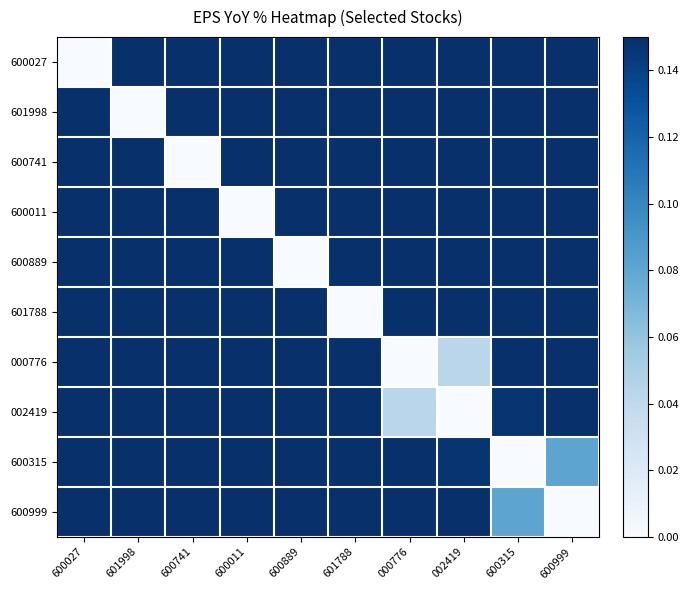

Reading left to right, extract all data points from this chart.

600027: 600027=0.0	601998=0.1	600741=0.1	600011=0.1	600889=0.1	601788=0.1	000776=0.1	002419=0.1	600315=0.1	600999=0.1
601998: 600027=0.1	601998=0.0	600741=0.1	600011=0.1	600889=0.1	601788=0.1	000776=0.1	002419=0.1	600315=0.1	600999=0.1
600741: 600027=0.1	601998=0.1	600741=0.0	600011=0.1	600889=0.1	601788=0.1	000776=0.1	002419=0.1	600315=0.1	600999=0.1
600011: 600027=0.1	601998=0.1	600741=0.1	600011=0.0	600889=0.1	601788=0.1	000776=0.1	002419=0.1	600315=0.1	600999=0.1
600889: 600027=0.1	601998=0.1	600741=0.1	600011=0.1	600889=0.0	601788=0.1	000776=0.1	002419=0.1	600315=0.1	600999=0.1
601788: 600027=0.1	601998=0.1	600741=0.1	600011=0.1	600889=0.1	601788=0.0	000776=0.1	002419=0.1	600315=0.1	600999=0.1
000776: 600027=0.1	601998=0.1	600741=0.1	600011=0.1	600889=0.1	601788=0.1	000776=0.0	002419=0.0	600315=0.1	600999=0.1
002419: 600027=0.1	601998=0.1	600741=0.1	600011=0.1	600889=0.1	601788=0.1	000776=0.0	002419=0.0	600315=0.1	600999=0.1
600315: 600027=0.1	601998=0.1	600741=0.1	600011=0.1	600889=0.1	601788=0.1	000776=0.1	002419=0.1	600315=0.0	600999=0.1
600999: 600027=0.1	601998=0.1	600741=0.1	600011=0.1	600889=0.1	601788=0.1	000776=0.1	002419=0.1	600315=0.1	600999=0.0